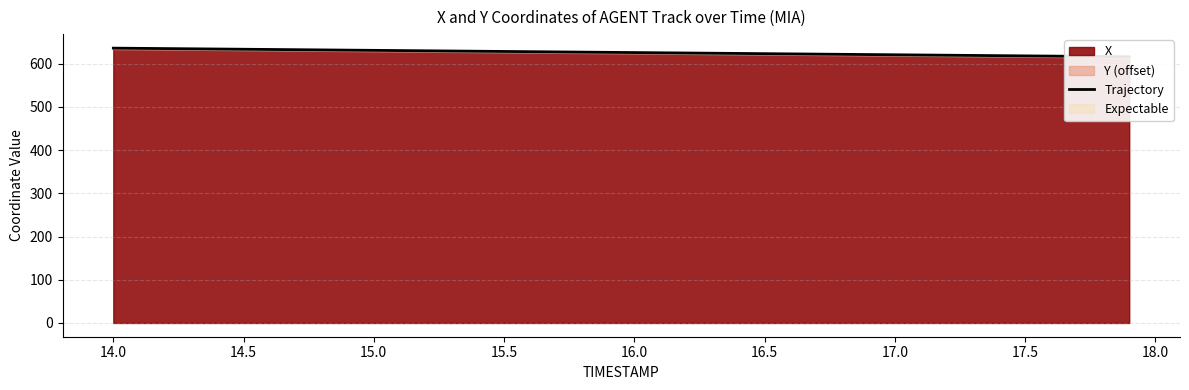

What position from the left is 16.5?

26